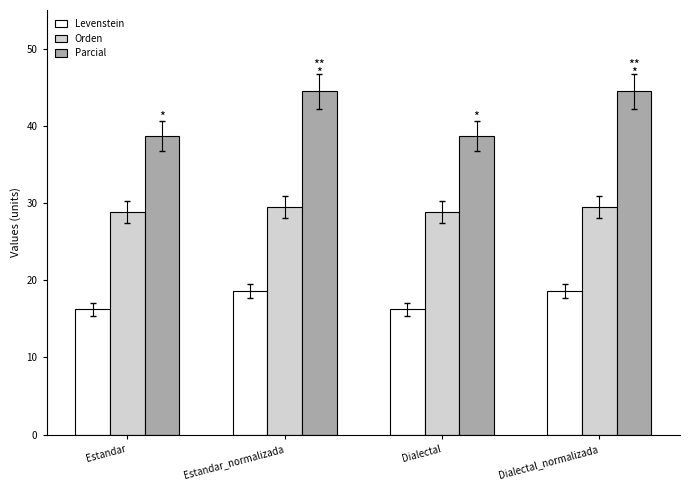

Which series has the widest spread of values?

Parcial